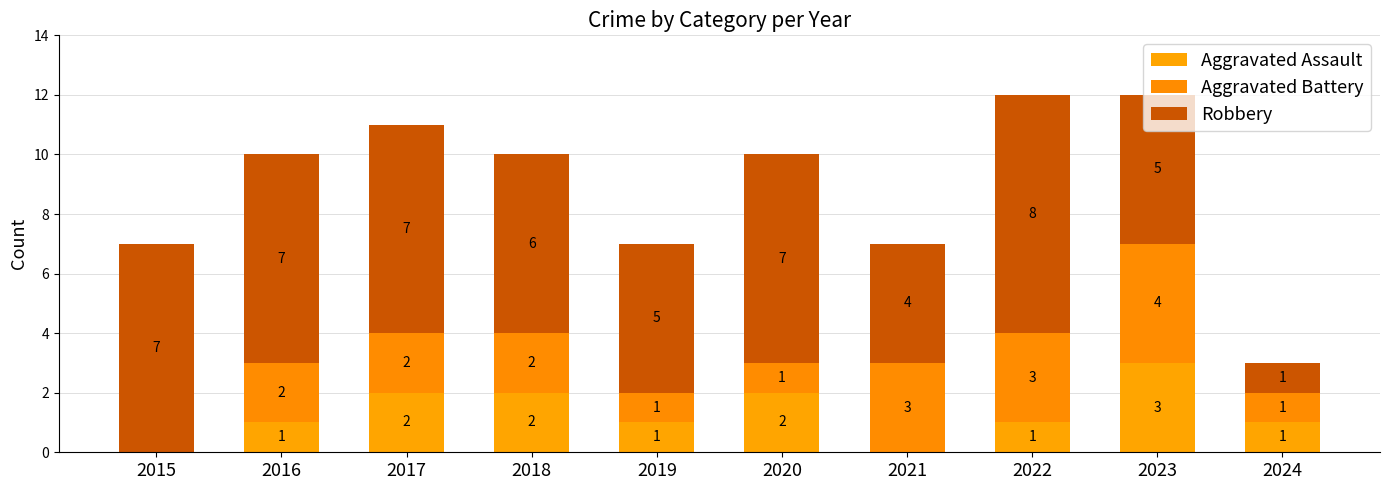

Which has a higher value, 2021 or 2023?

2023